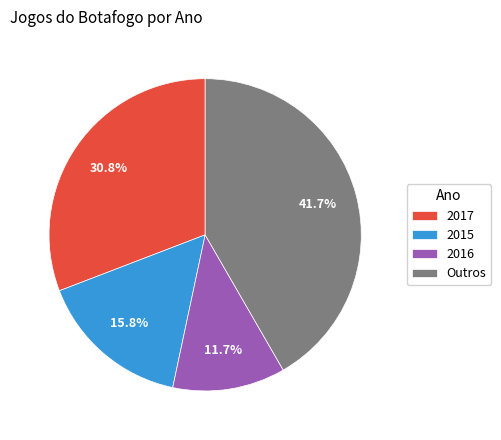

Between 2017 and Outros, which is larger?

Outros